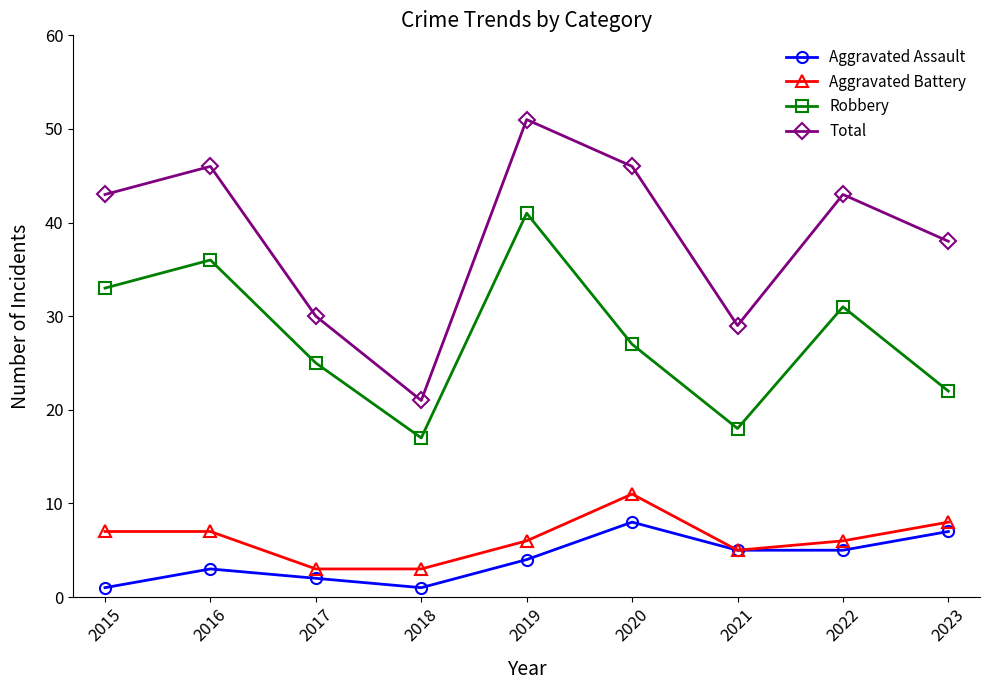

At 2016, list the series in order from largest to smallest.

Total, Robbery, Aggravated Battery, Aggravated Assault